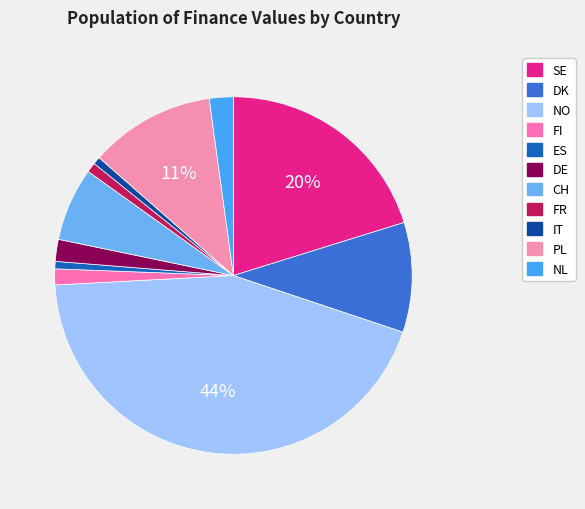

What percentage is NOT represented by DE?

98.0%